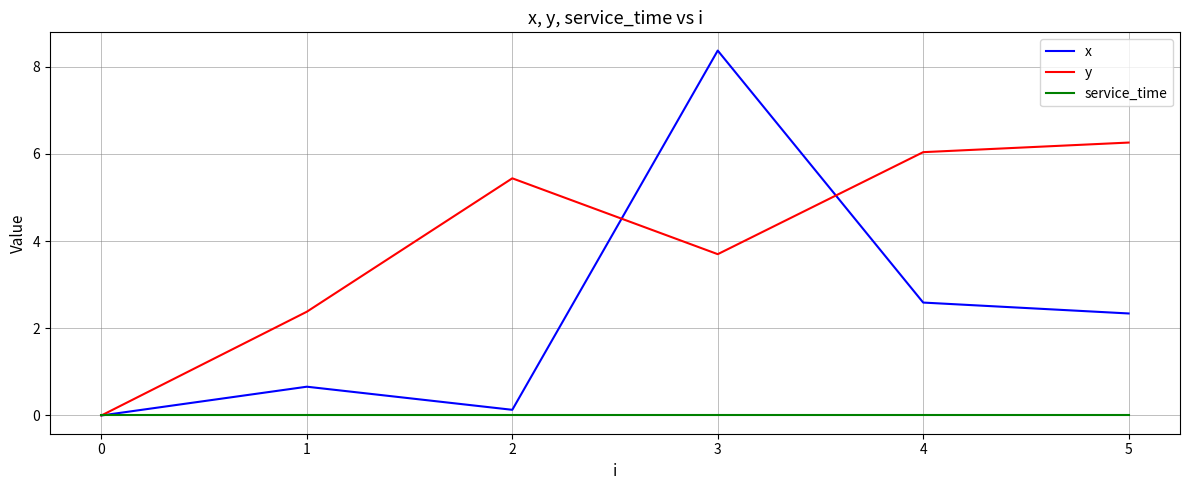

The value of x at 3 is 8.4. True or false?

True